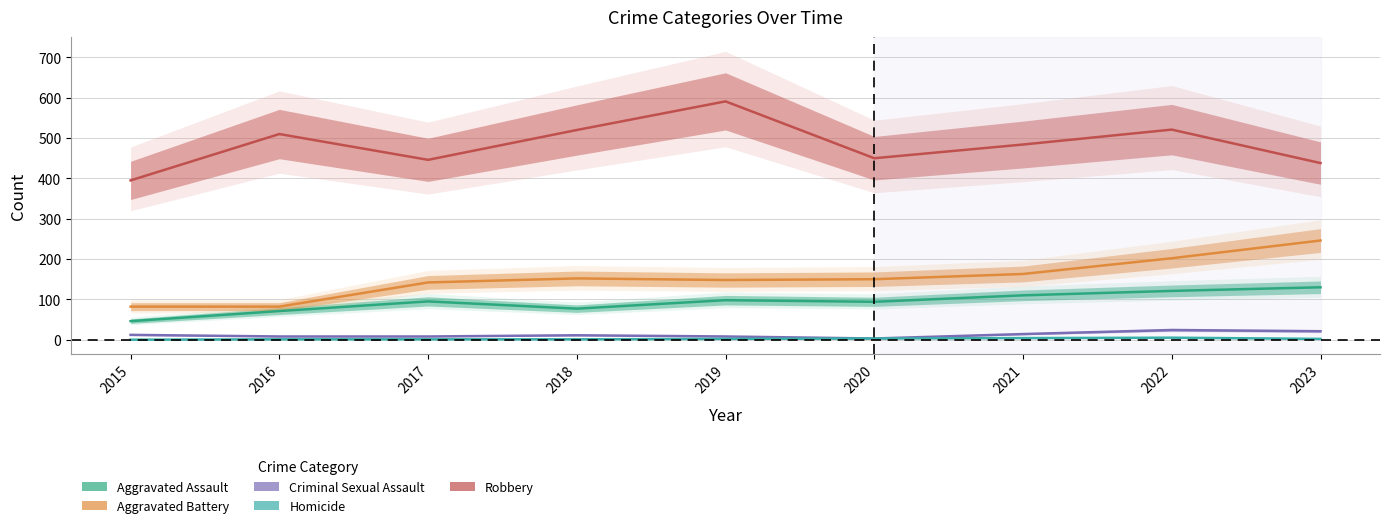

Between 2019 and 2020, which series saw the biggest shift?

Robbery